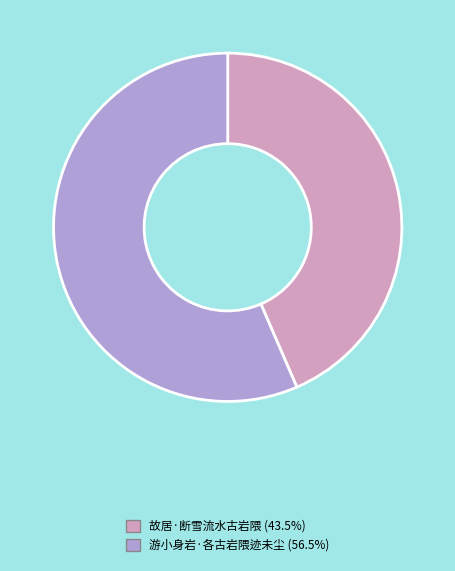

Is it true that 故居·断雪流水古岩隈 is 54% of the pie?

False